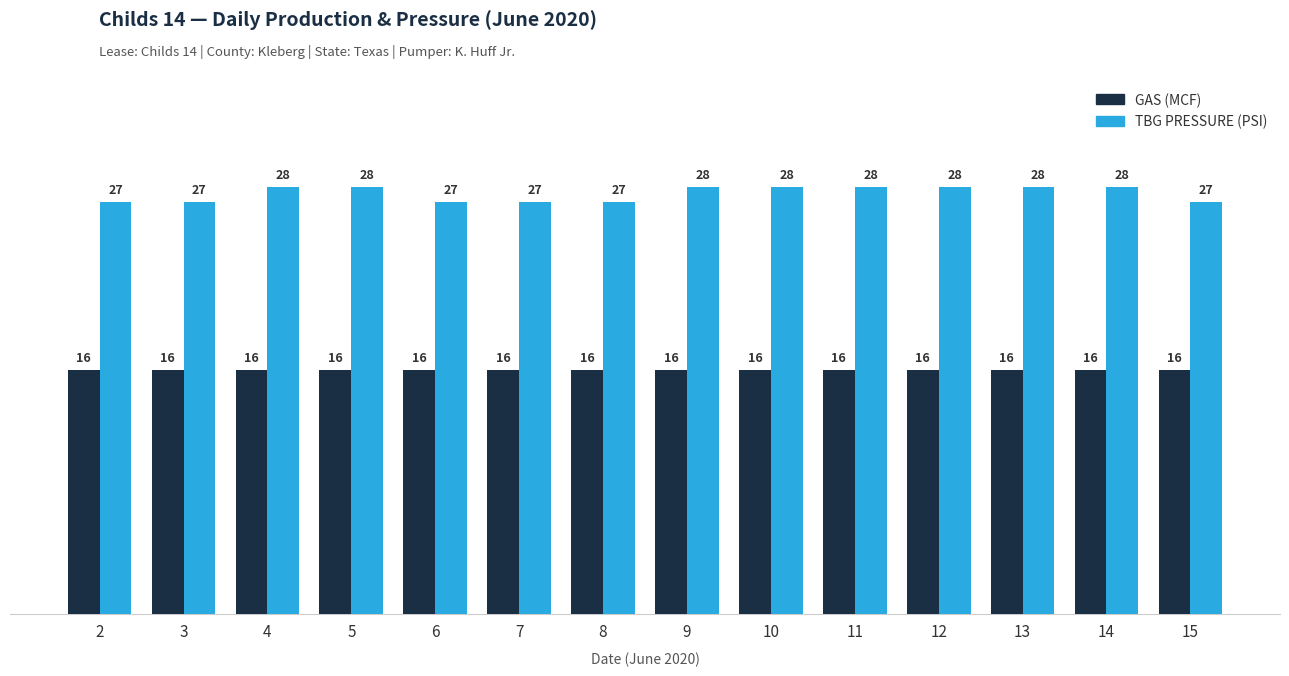

The value of GAS (MCF) at 8 is 26. True or false?

False